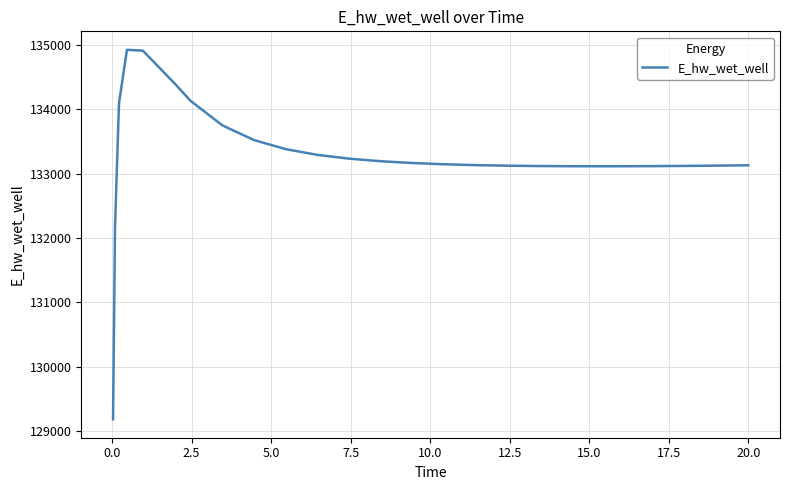

What is the smallest value displayed?

129182.2